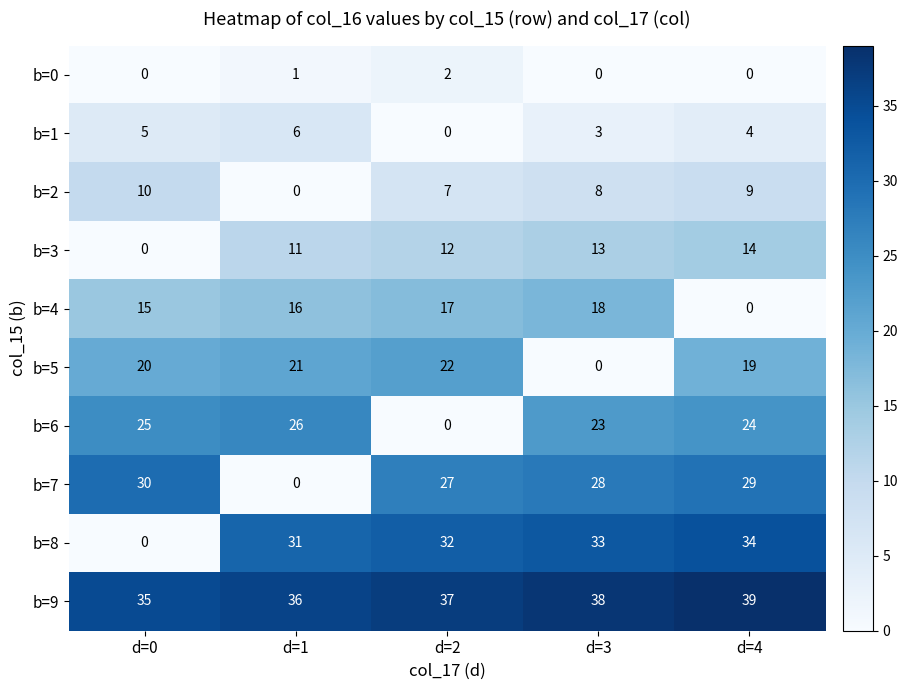

The value of b=7 at d=3 is 28. True or false?

True